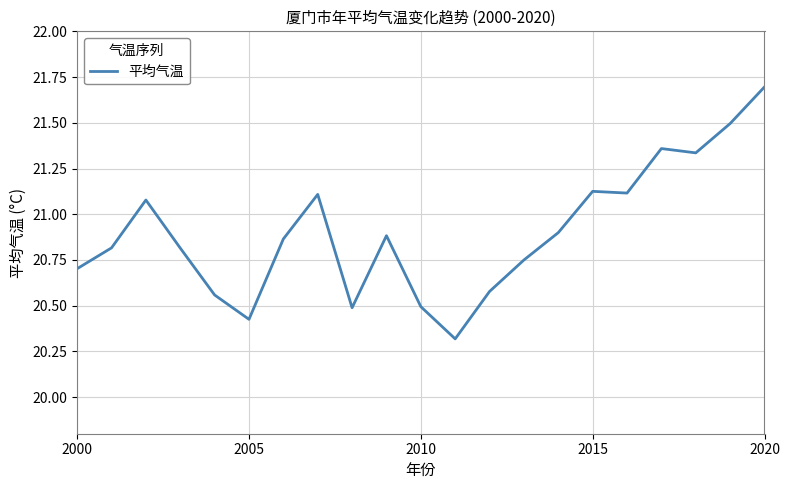

What is the greatest value displayed?

21.7